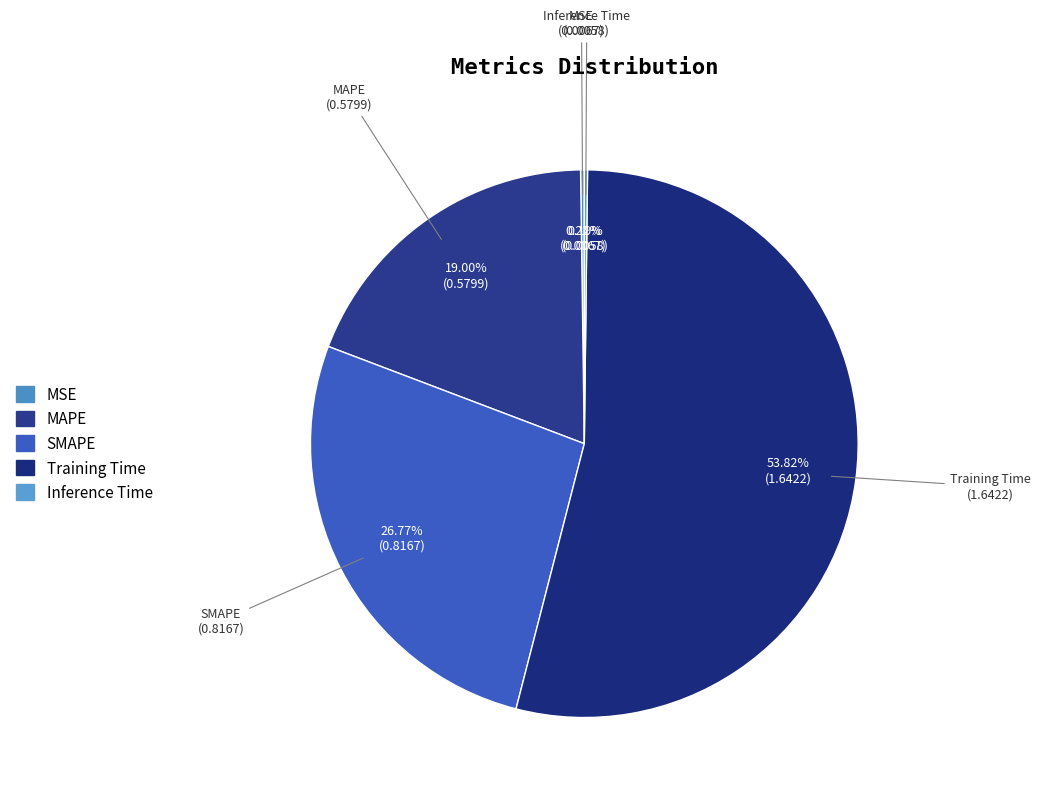

The MAPE slice represents 8% of the pie. True or false?

False